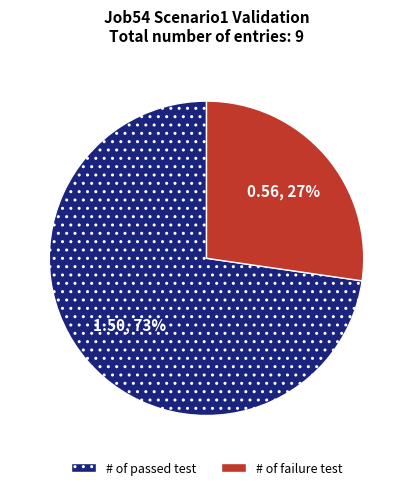

Is there any slice that represents more than half of the pie?

Yes